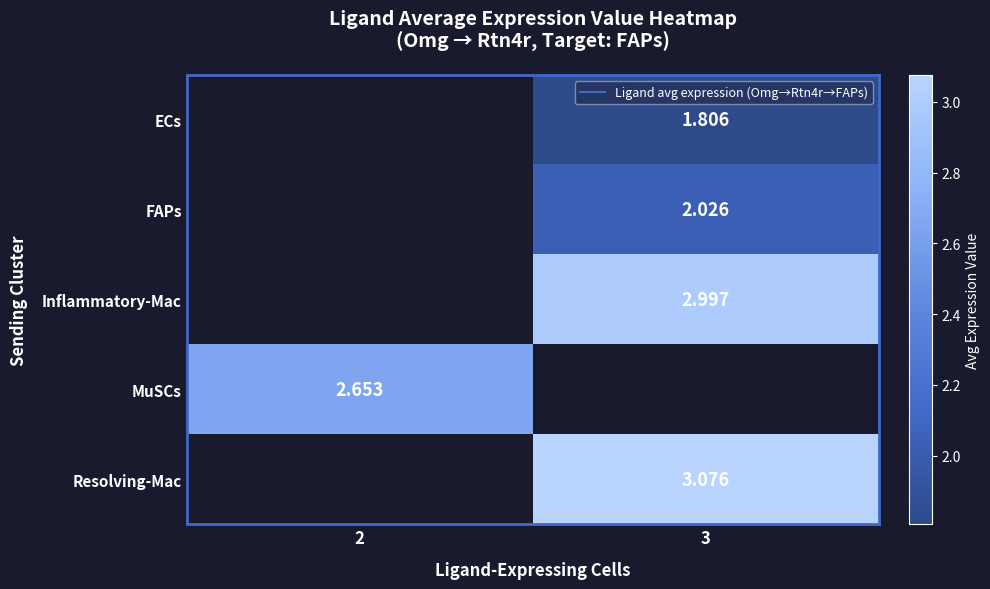

How many positive values does the MuSCs series have?

1